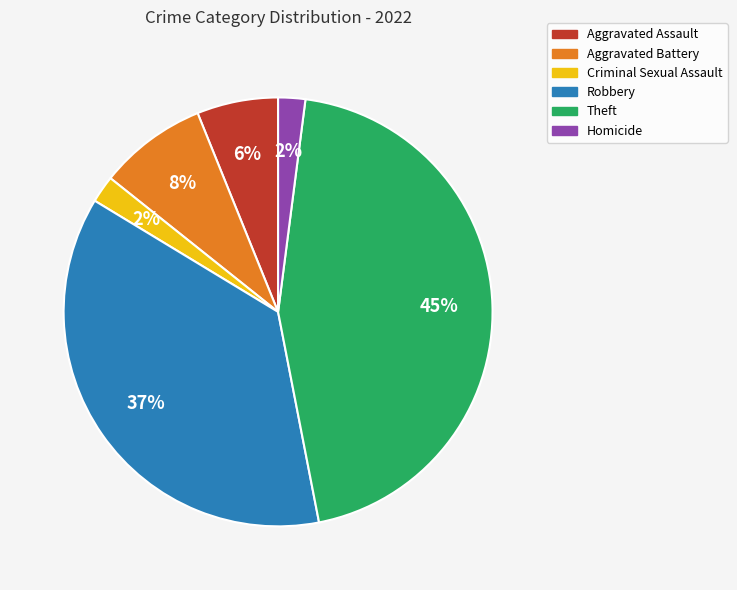

What is the largest slice in the pie chart?

Theft